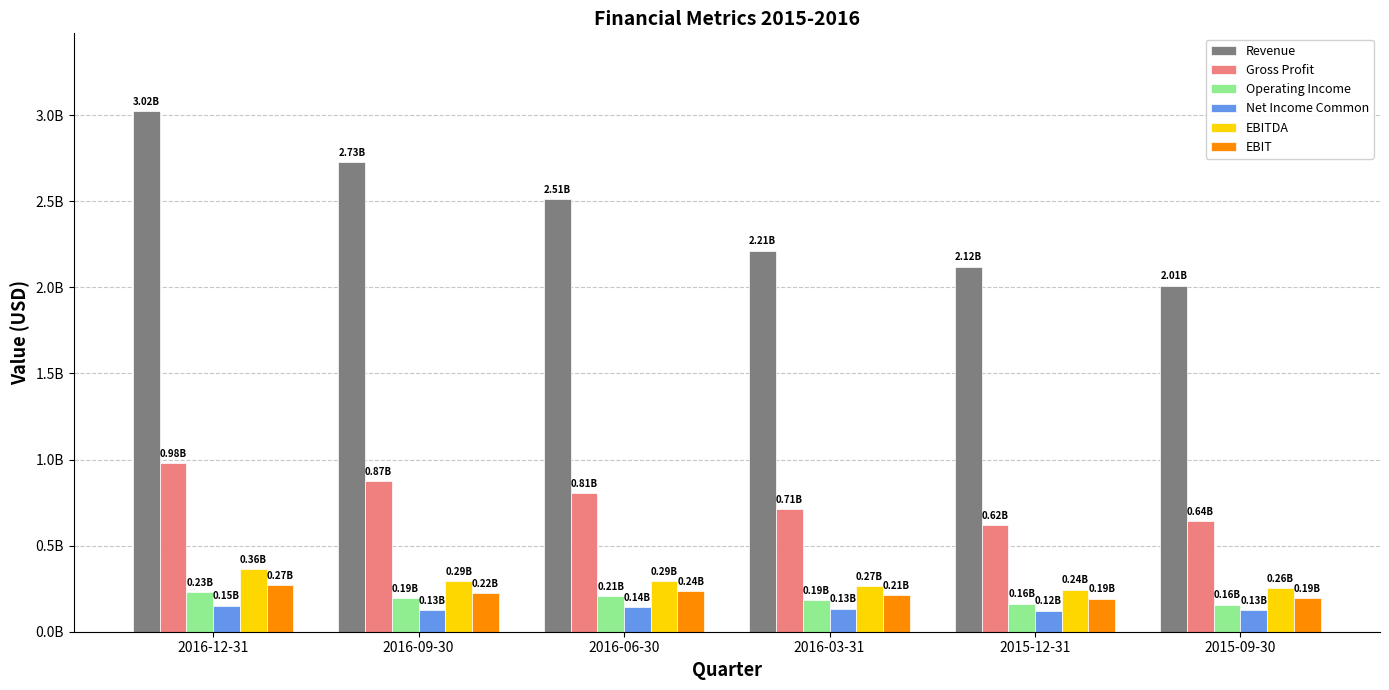

Read the Revenue value at 2016-06-30, to the nearest 10.

2511688800